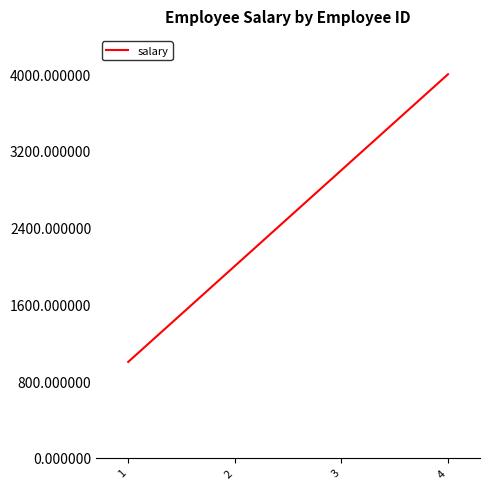

Is it true that the value at 2 is 3179?

False